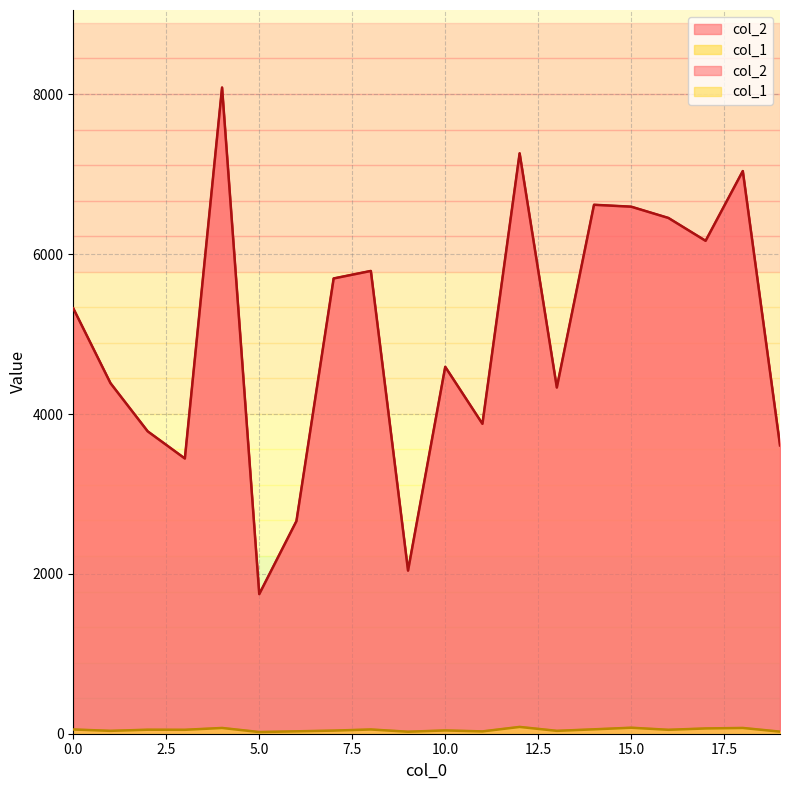

What is the sum of all col_2 values?

99510